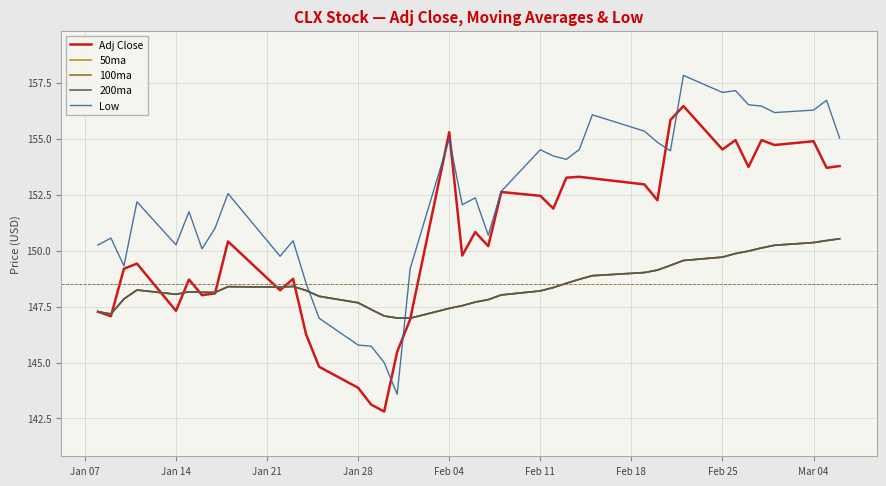

How many lines are shown in the chart?

5